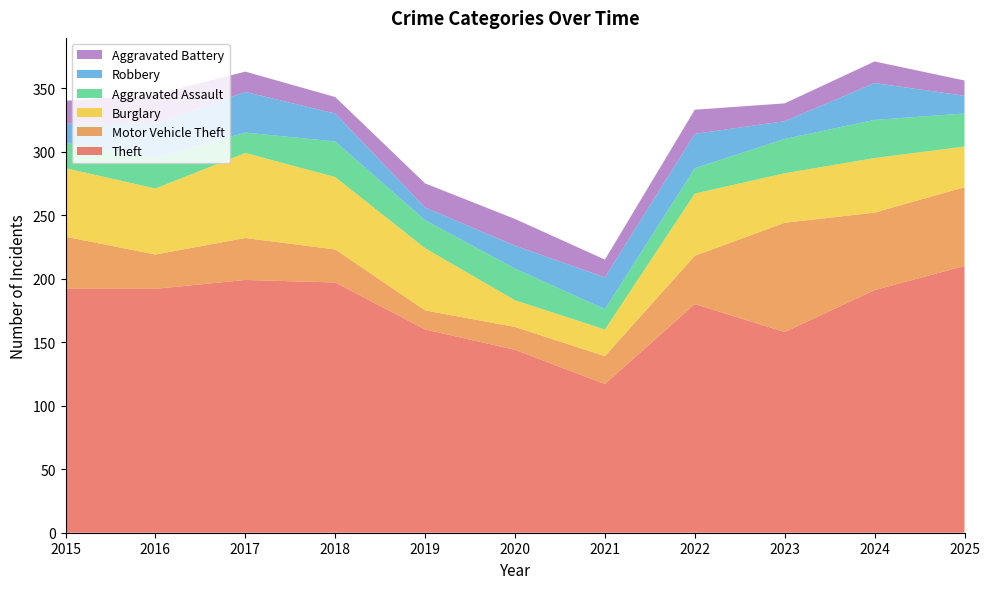

Reading left to right, what are all the values shown in this chart?

Theft: 192	192	199	197	160	144	117	180	158	191	210
Motor Vehicle Theft: 41	27	33	26	15	18	22	38	86	61	62
Burglary: 54	52	67	57	49	21	21	49	39	43	32
Aggravated Assault: 20	24	16	28	22	25	16	20	27	30	26
Robbery: 15	27	32	22	10	18	25	27	14	29	14
Aggravated Battery: 18	23	16	13	19	21	14	19	14	17	12